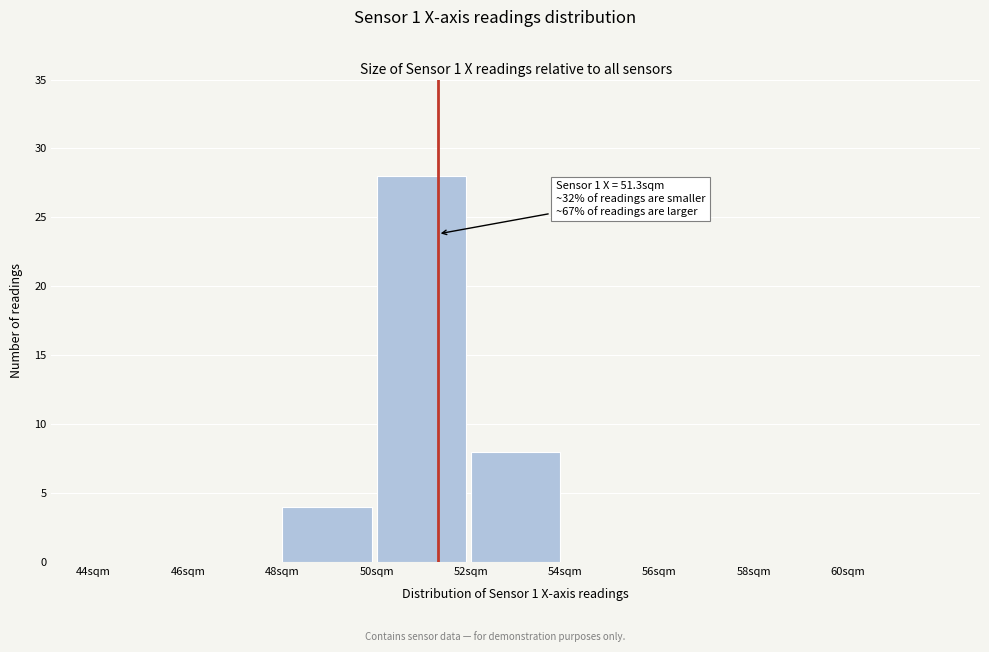

Which range on the x-axis has the tallest bar?

50 to 52